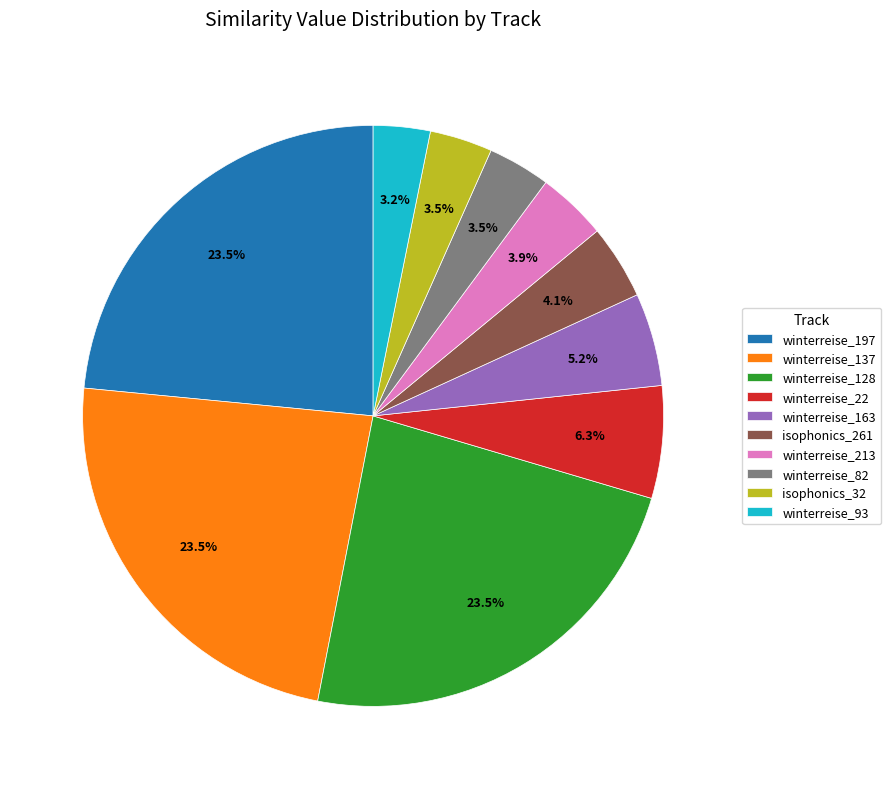

Between winterreise_137 and winterreise_82, which is larger?

winterreise_137